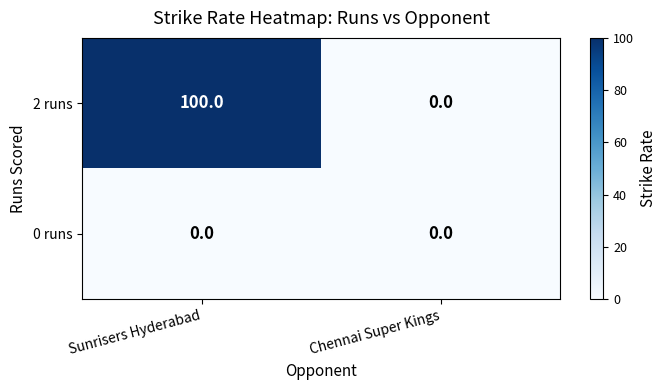

At how many categories does at least one series exceed 74?

1